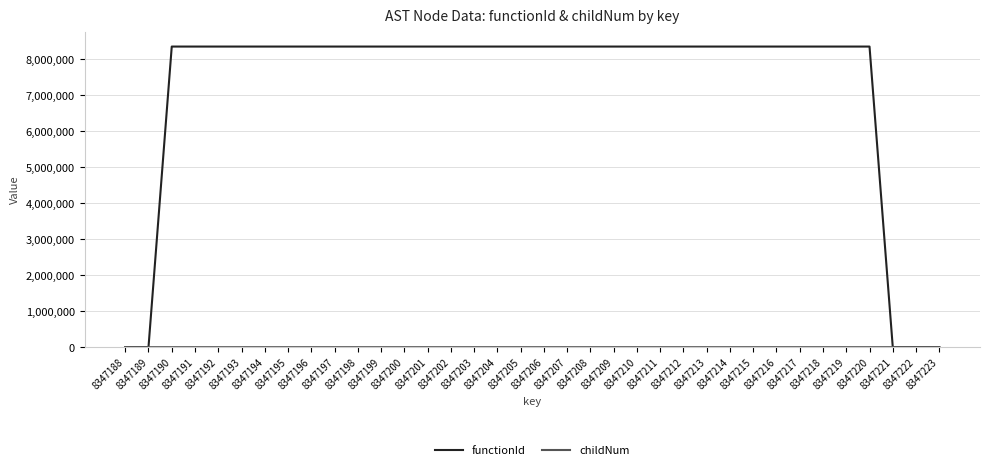

Which series has the largest range (max minus min)?

functionId